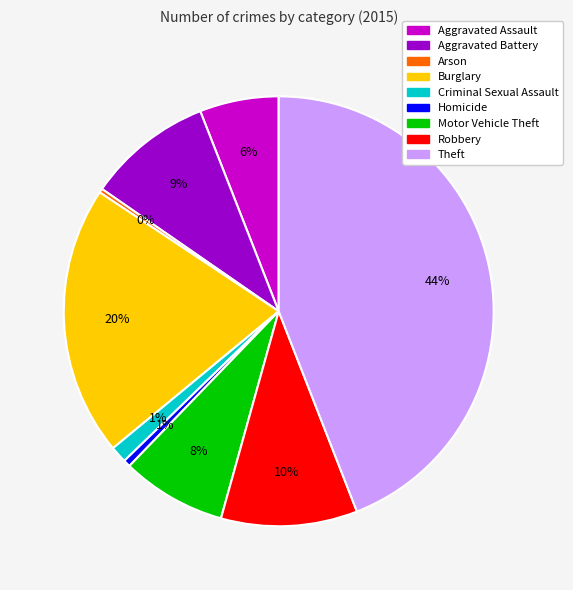

To the nearest percent, what percentage of the pie is Homicide?

1%